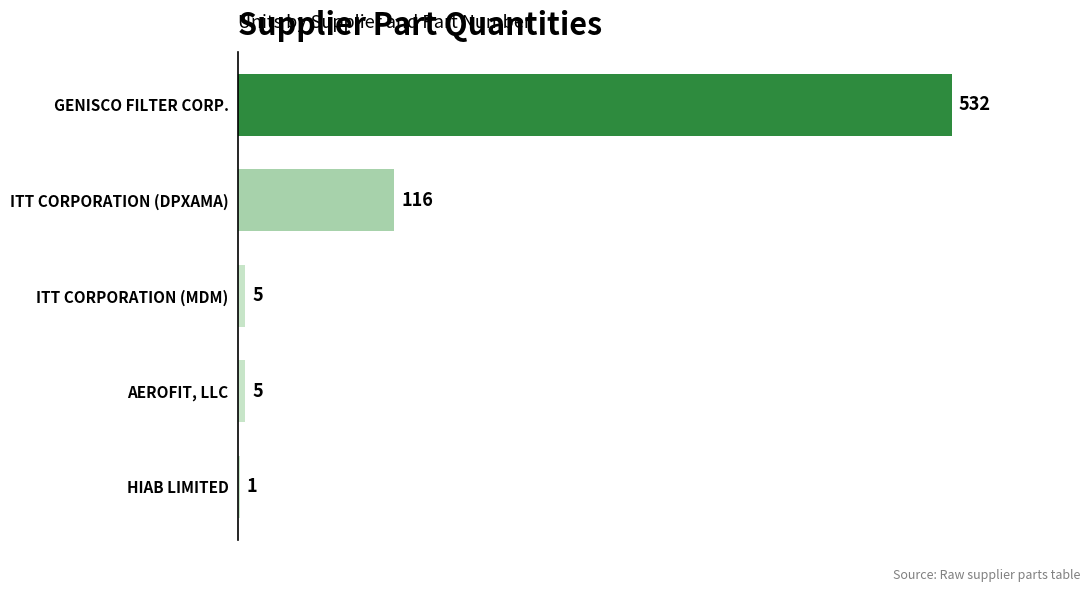

Which label corresponds to the largest value in the chart?

GENISCO FILTER CORP.